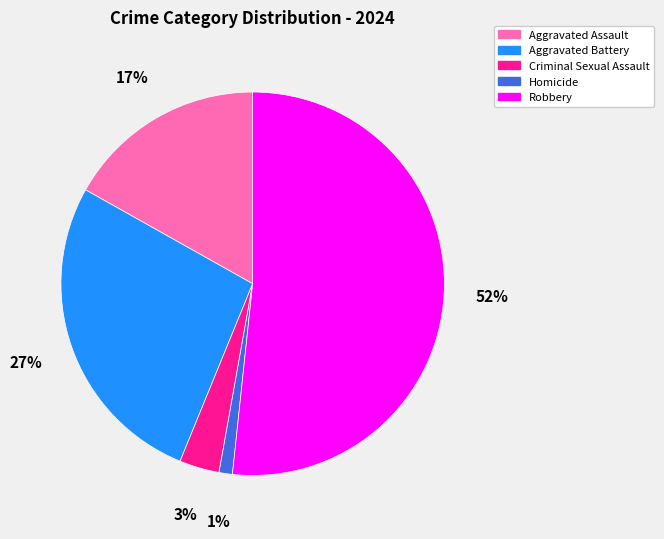

Count the number of slices in the pie.

5